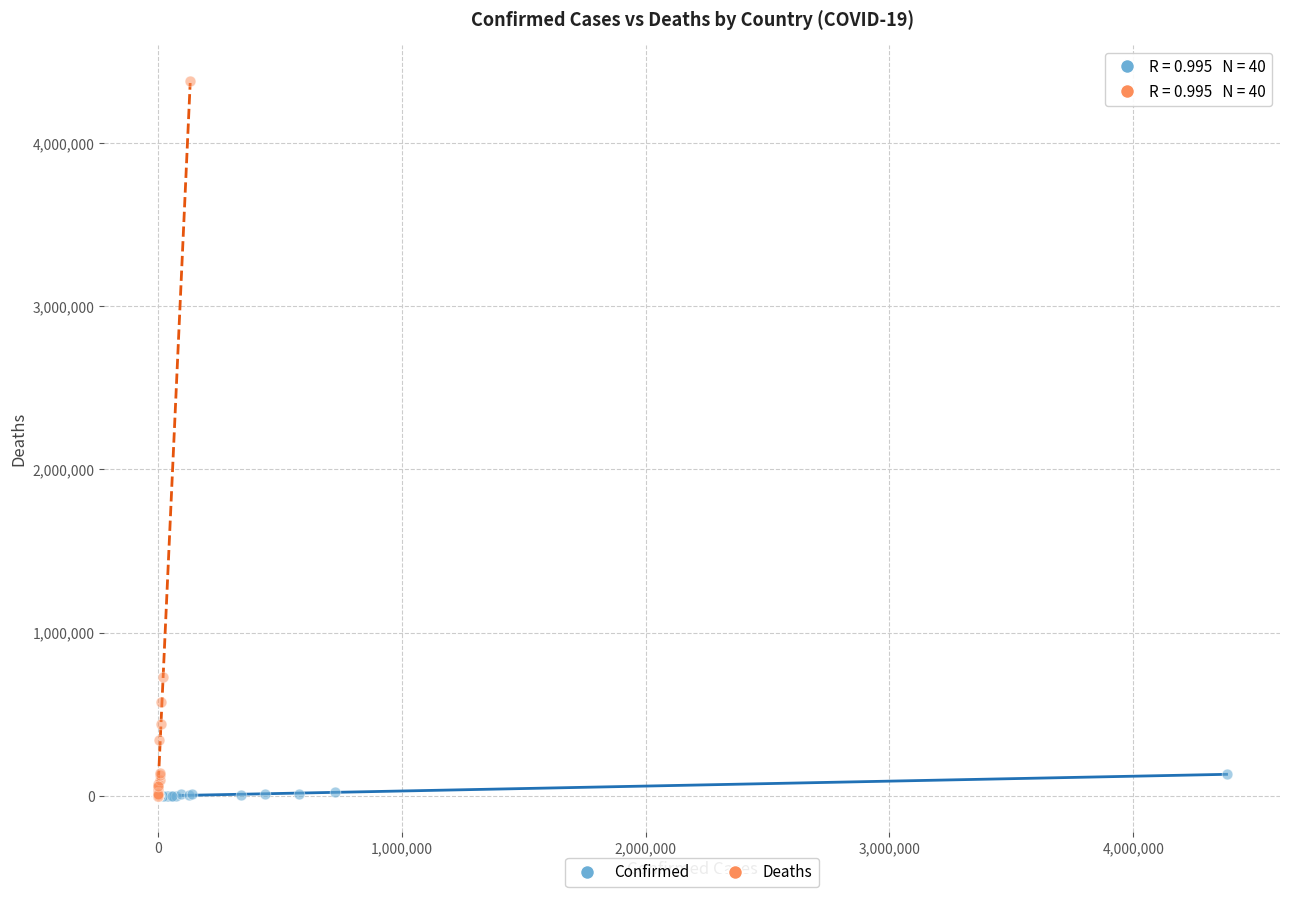

Which series has the widest spread of Y values?

Deaths